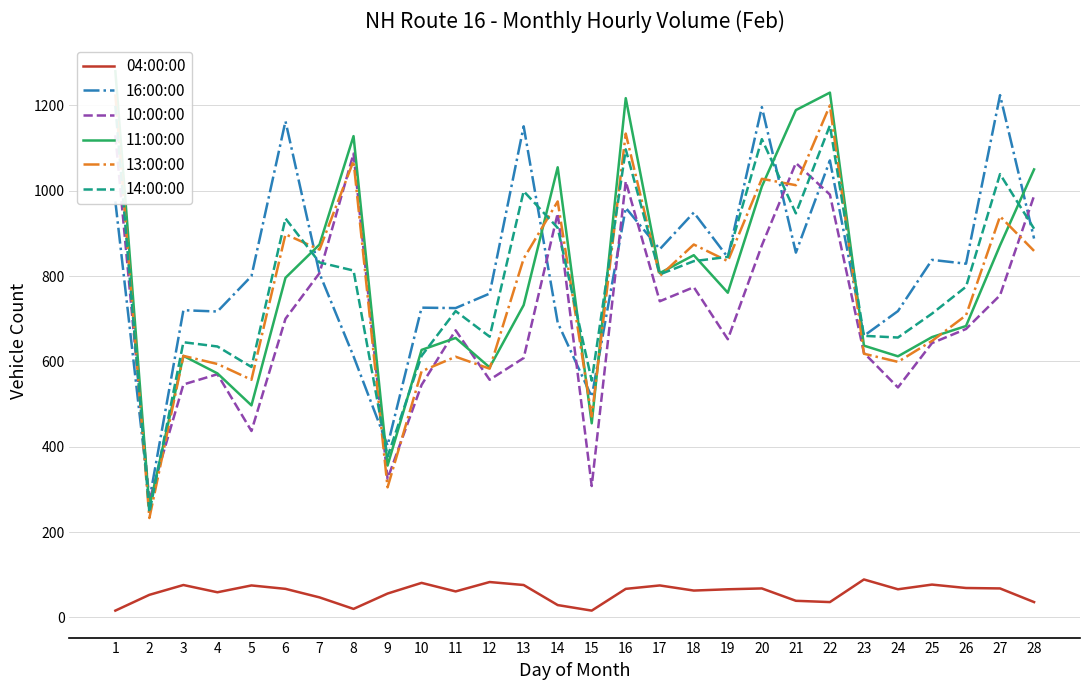

Which label corresponds to the smallest value in the chart?

1